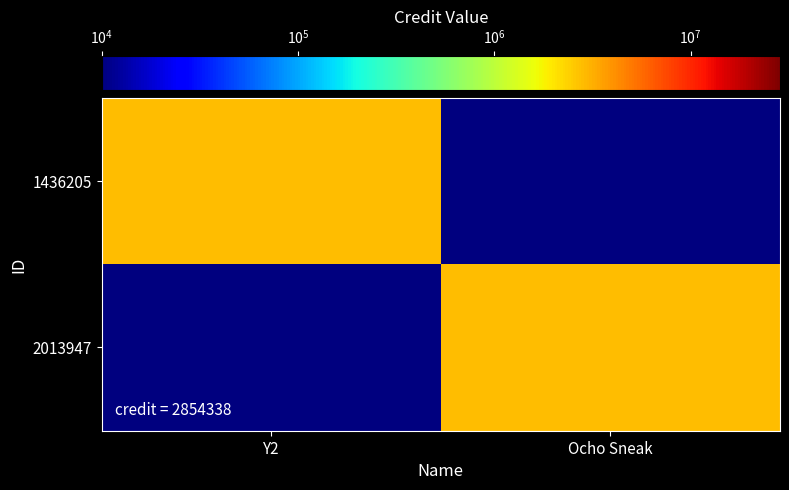

Which series changed the most between Y2 and Ocho Sneak?

1436205